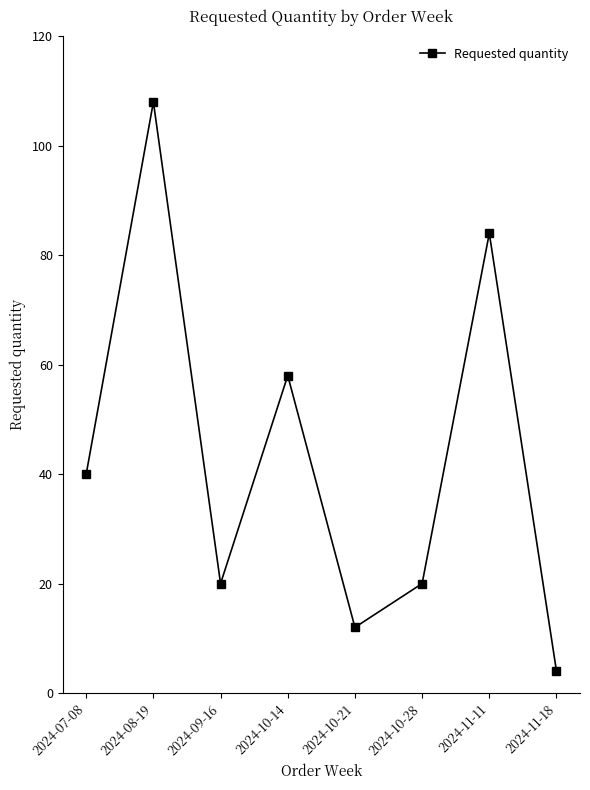

The value at 2024-07-08 is 26. True or false?

False